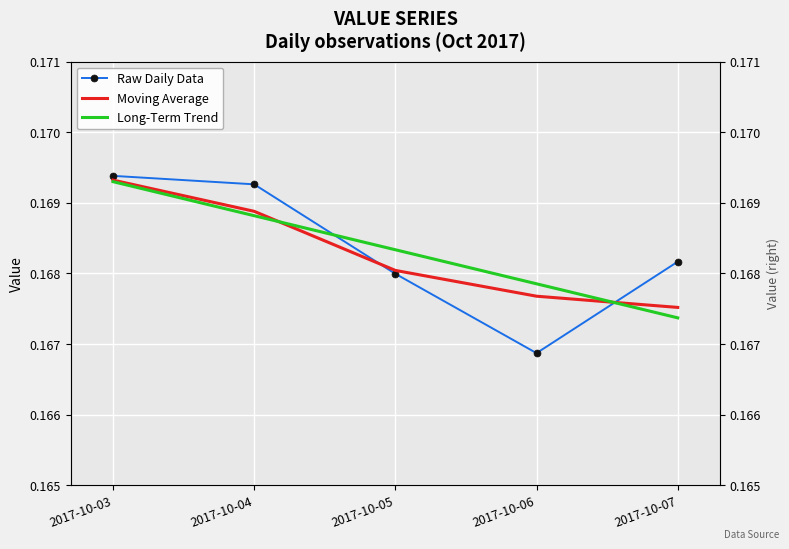

Reading left to right, list all the values displayed in this chart.

Raw Daily Data: 0.2	0.2	0.2	0.2	0.2
Moving Average: 0.2	0.2	0.2	0.2	0.2
Long-Term Trend: 0.2	0.2	0.2	0.2	0.2